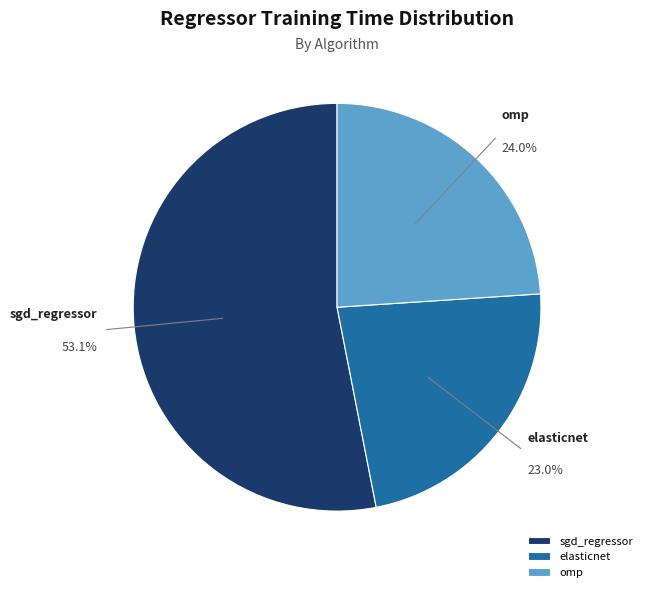

To the nearest percent, what is the difference between the elasticnet and omp slice percentages?

1%